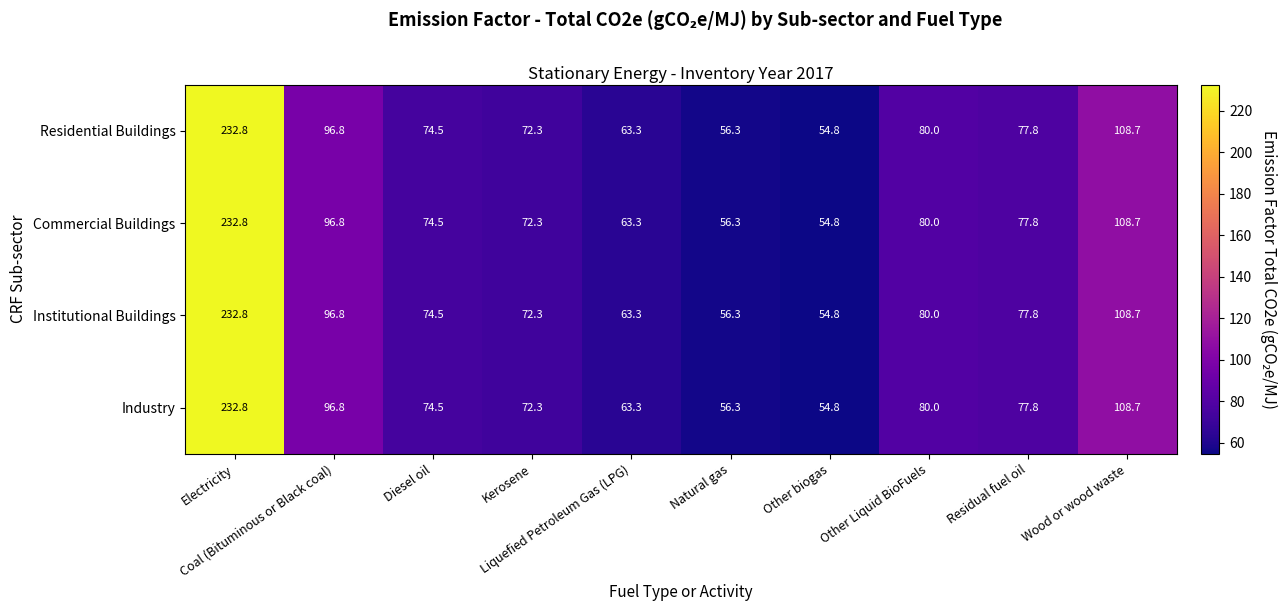

What is the difference between the maximum and minimum values in the Commercial Buildings series?

178.0